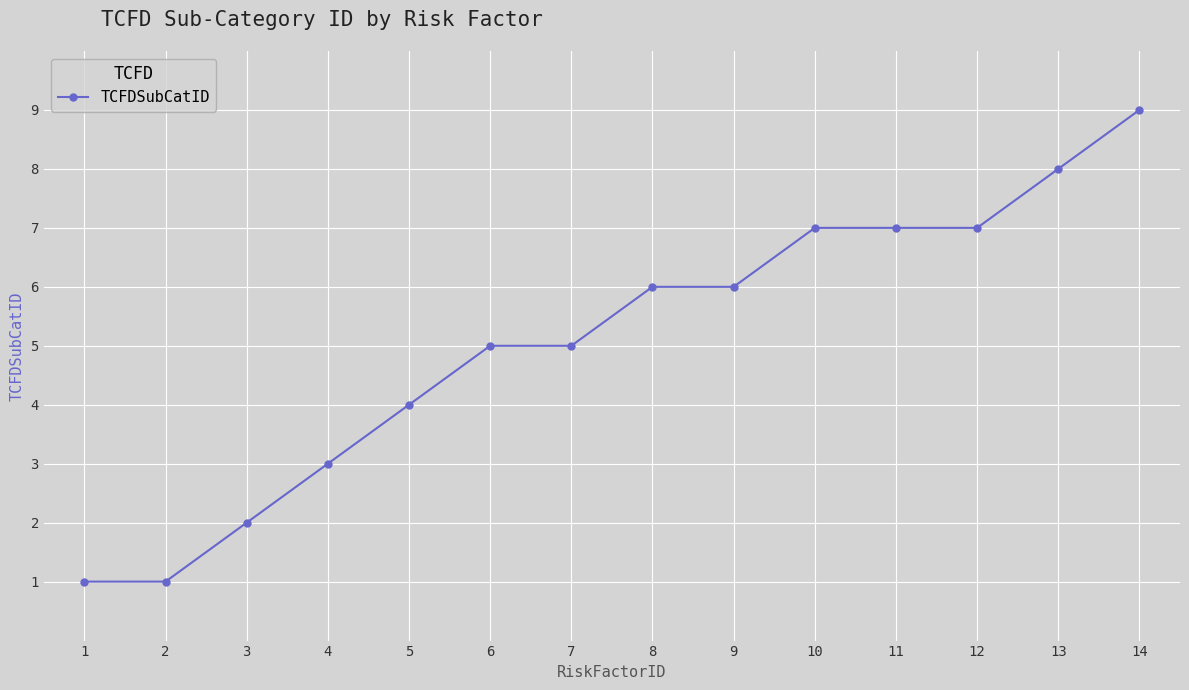

What is the greatest value displayed?

9